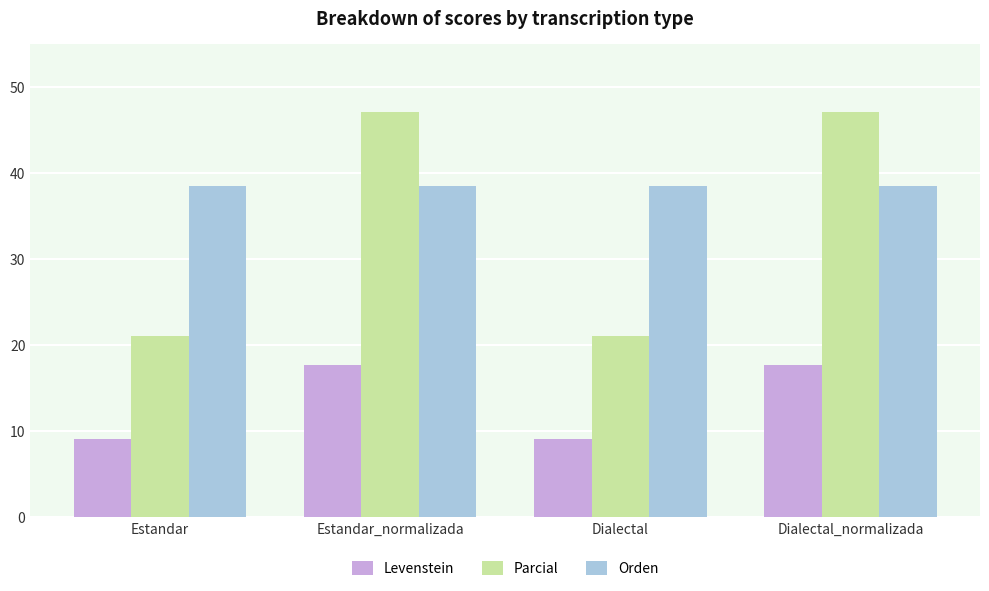

What are all the series names shown in the legend?

Levenstein, Parcial, Orden